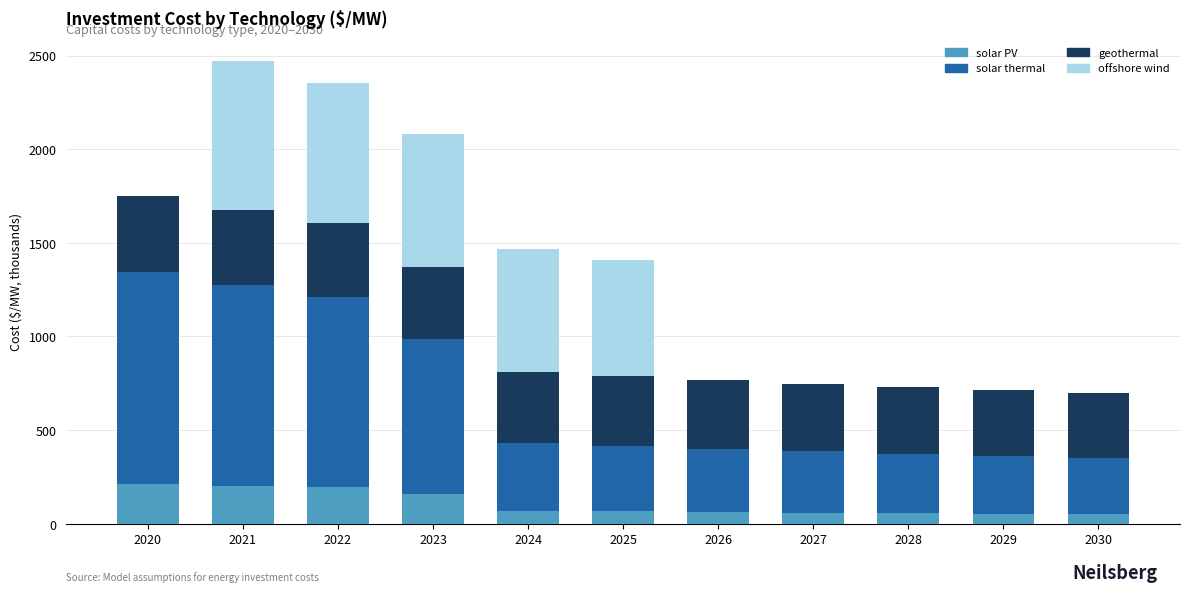

How many data points does each series have?

11